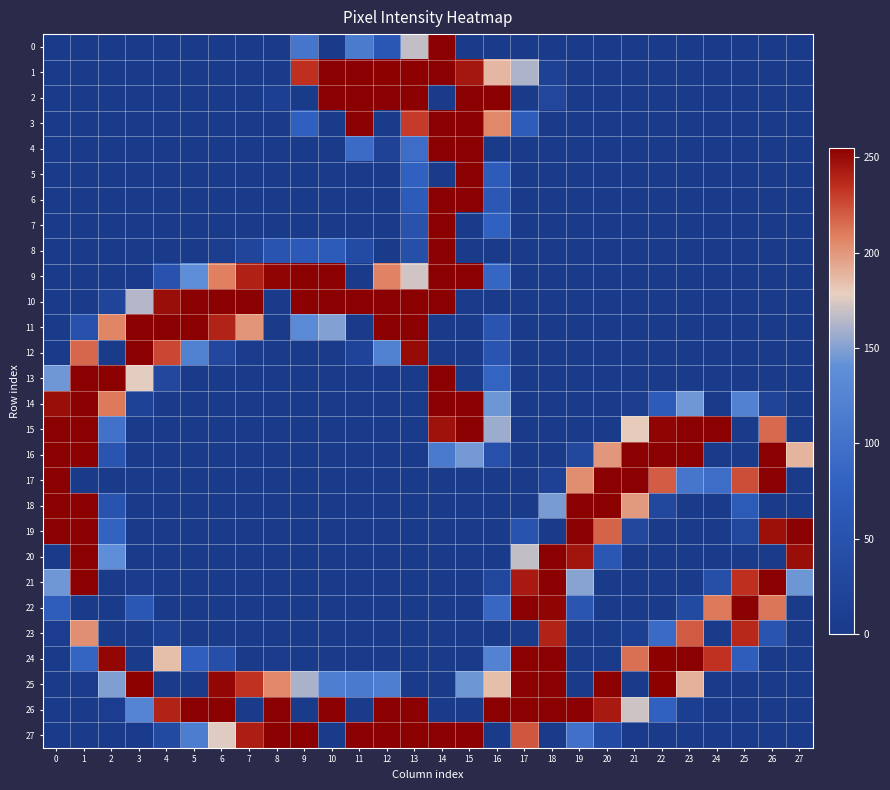

Which has a higher value, 12 or 10?

12